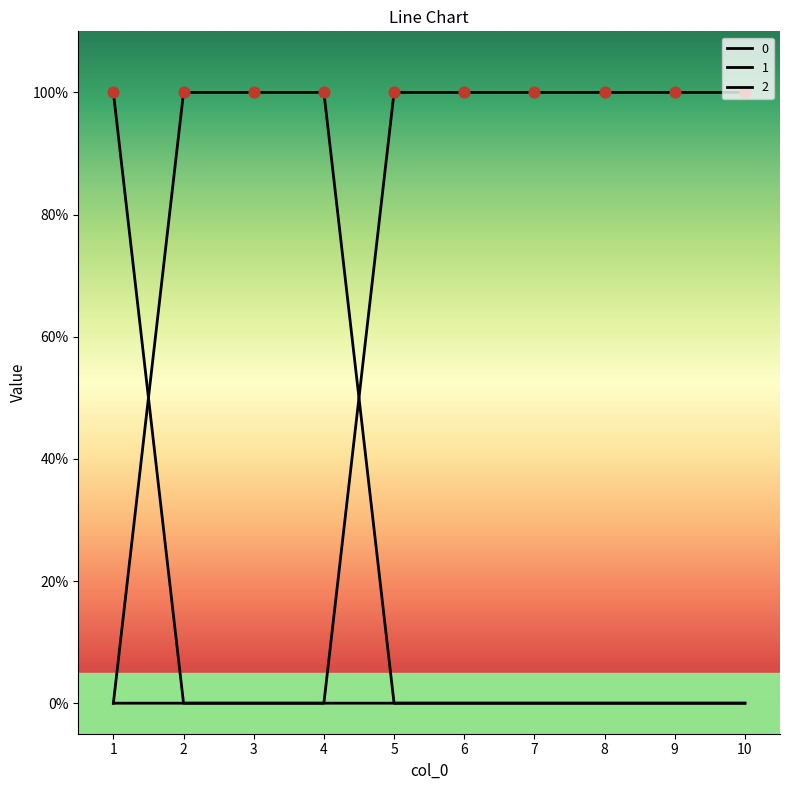

What are all the series names shown in the legend?

0, 1, 2